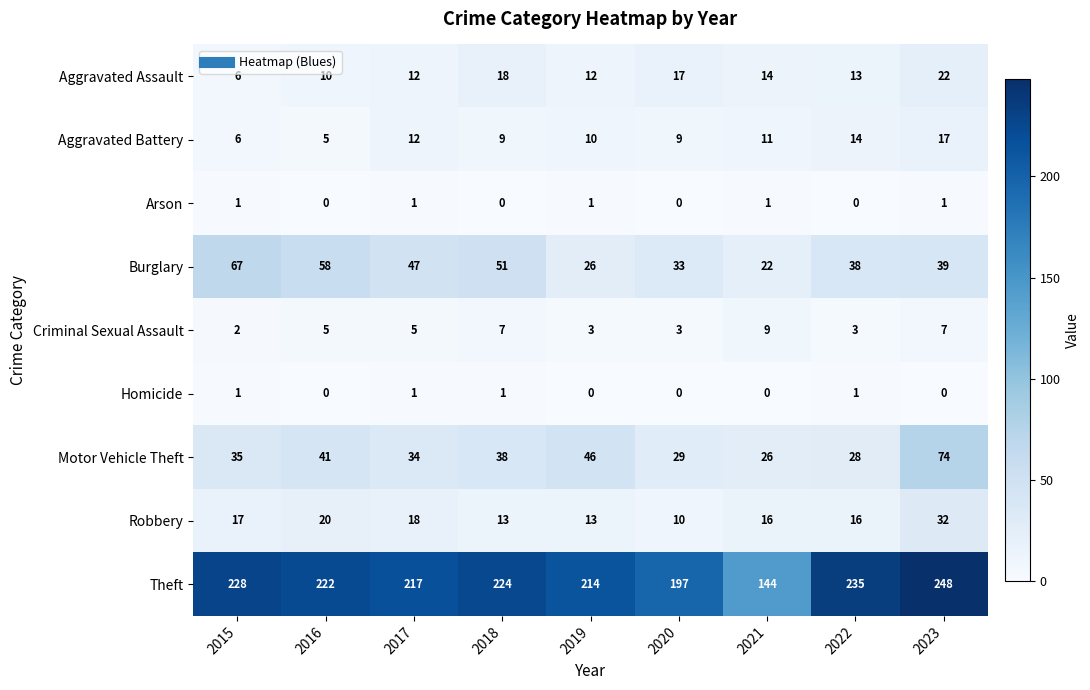

Which label corresponds to the largest value in the chart?

2023